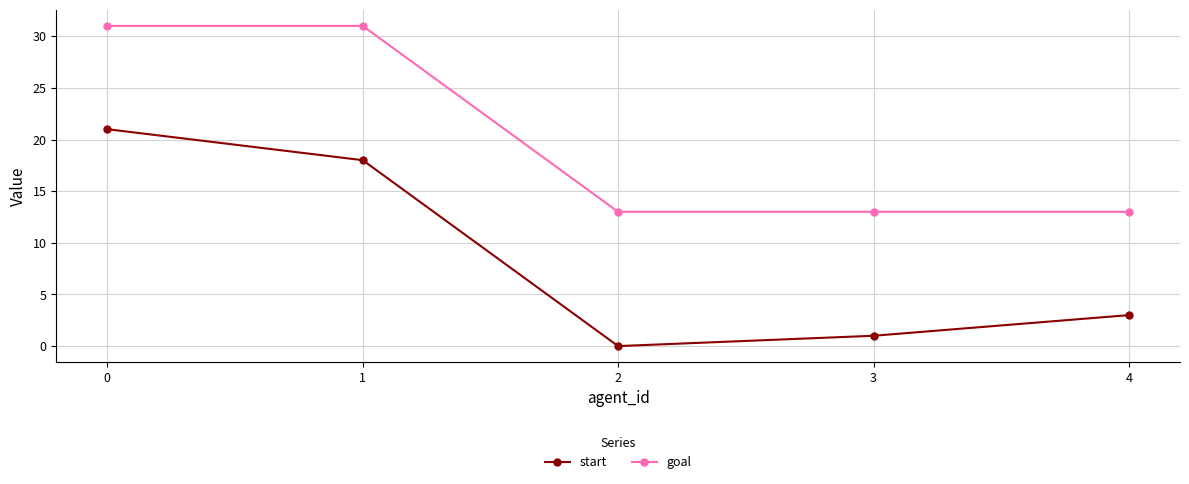

What is the value of the goal point at the 1st from the left?

31